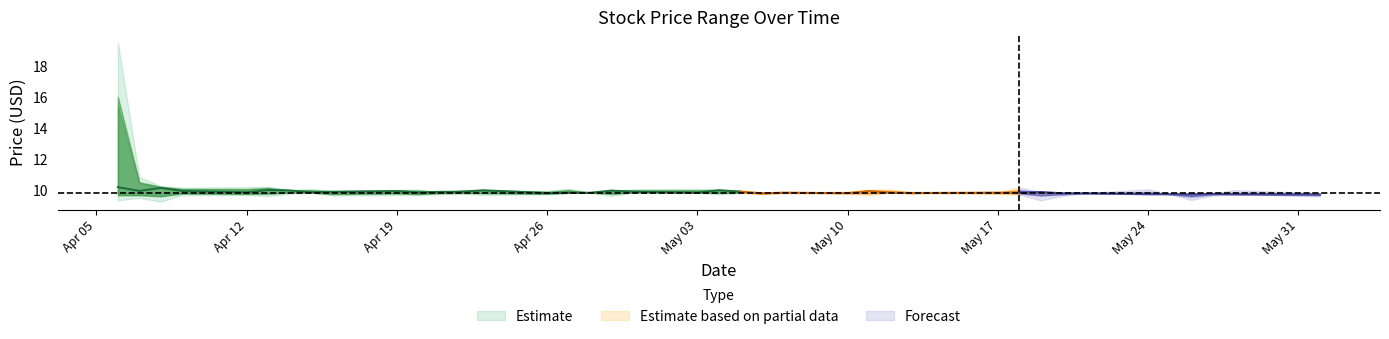

How many interior local valleys does the High series have?

7